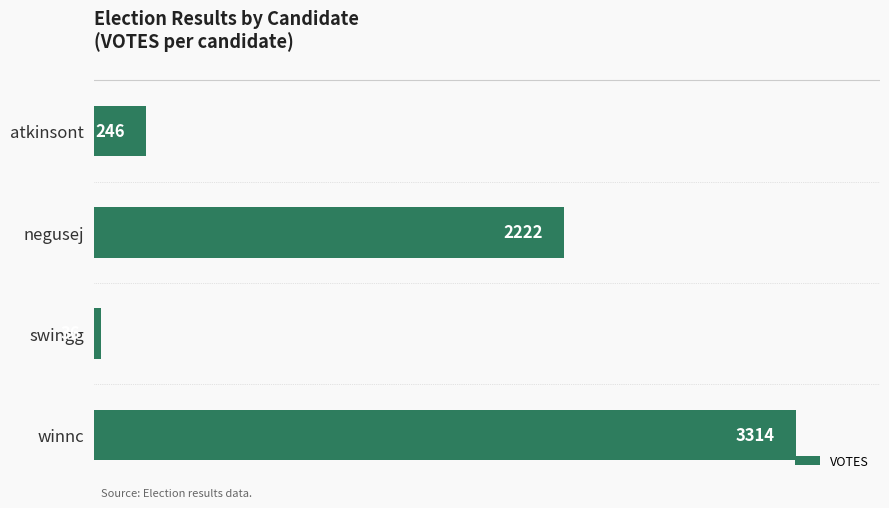

At which category does the chart reach its minimum across all series?

swingg